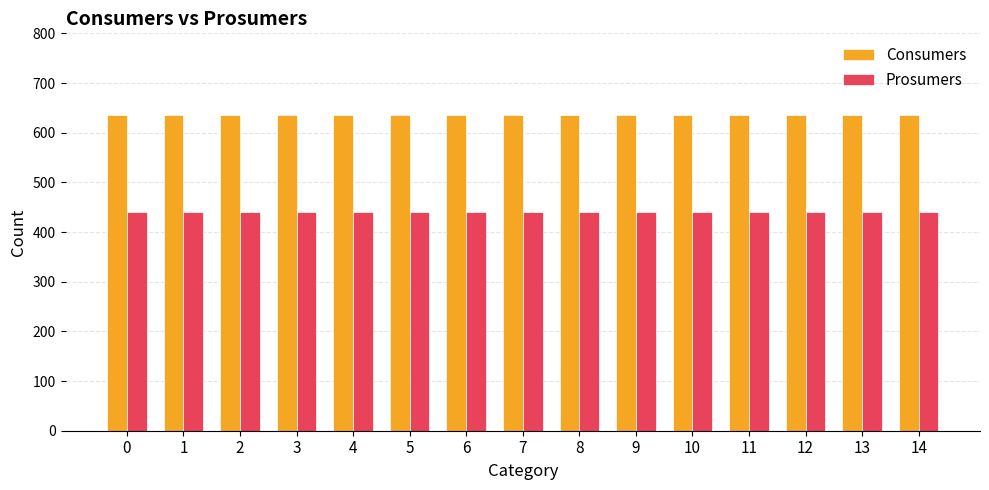

Reading left to right, what are all the values shown in this chart?

Consumers: 635	635	635	635	635	635	635	635	635	635	635	635	635	635	635
Prosumers: 440	440	440	440	440	440	440	440	440	440	440	440	440	440	440